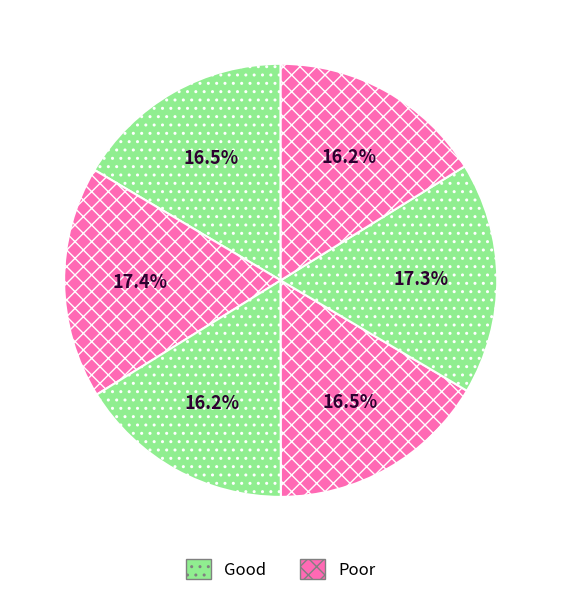

How many slices are in this pie chart?

6